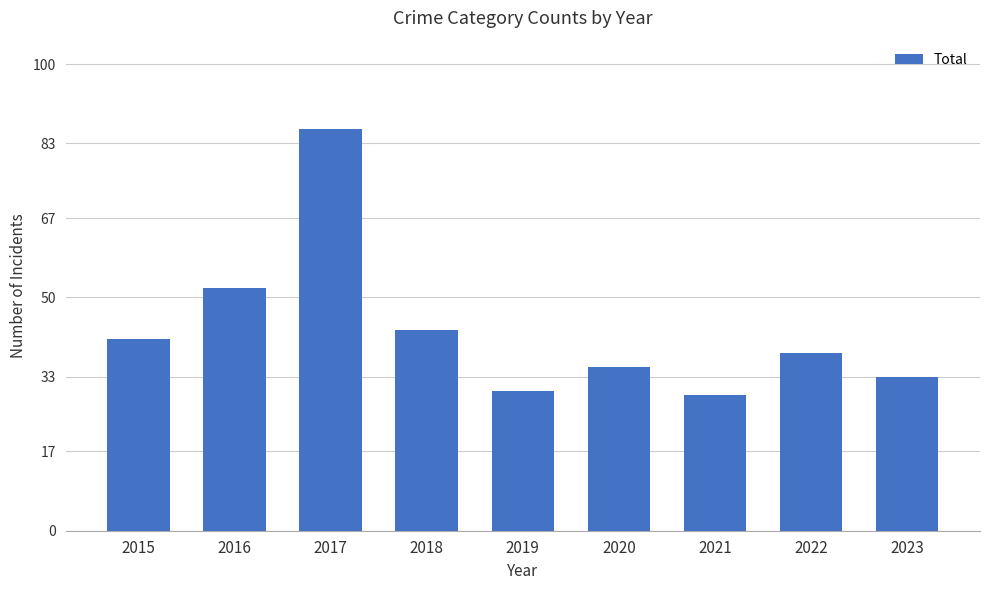

What is the difference between the second highest and second lowest values?

22